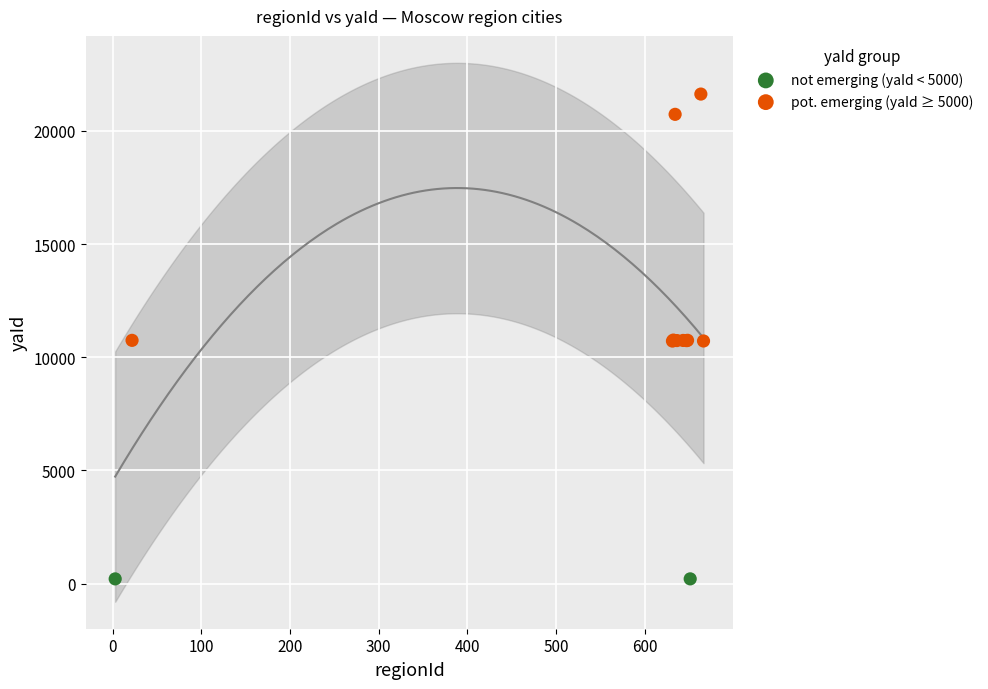

What are all the series names shown in the legend?

not emerging (yaId < 5000), pot. emerging (yaId ≥ 5000)